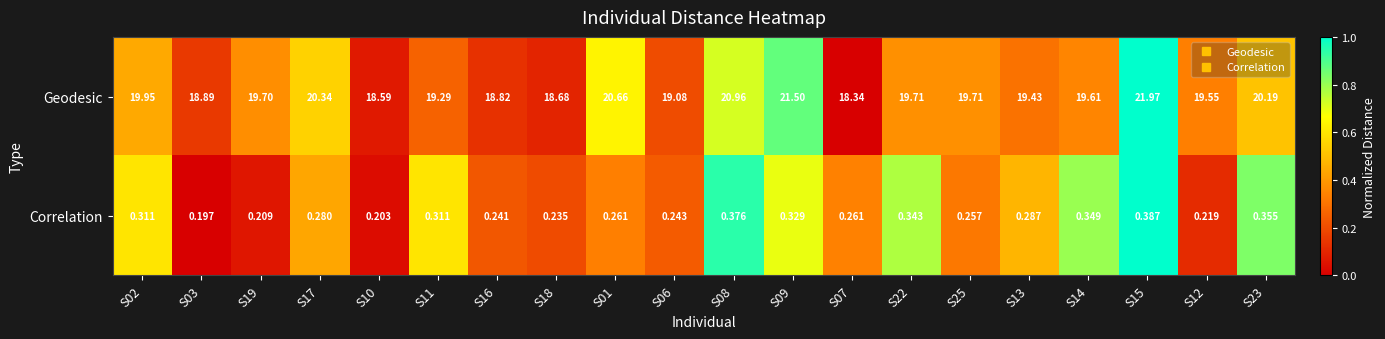

Which series changed the most between S19 and S11?

Geodesic